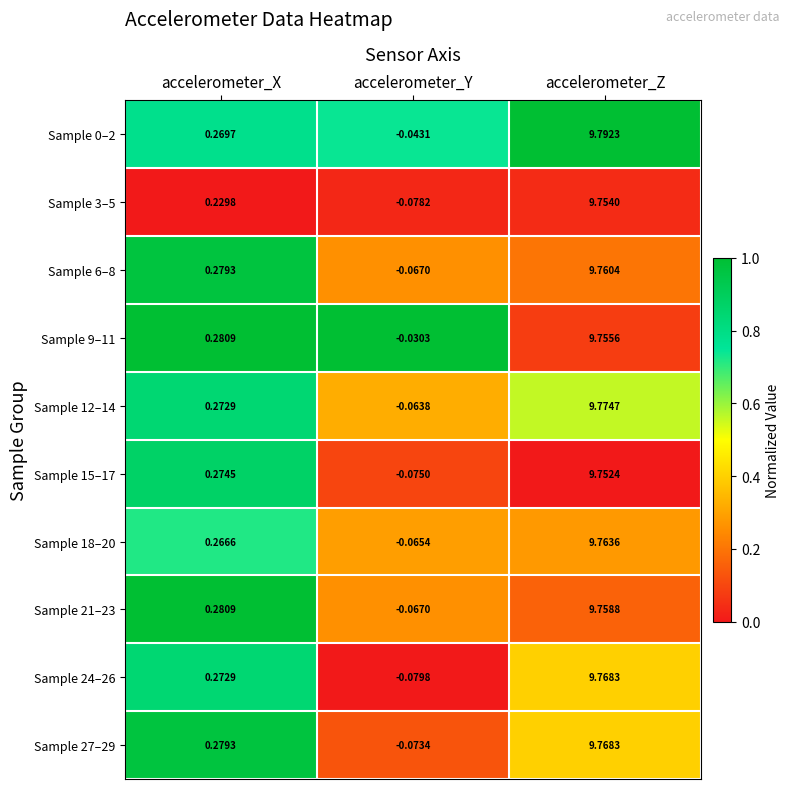

Count the number of data series in this chart.

10